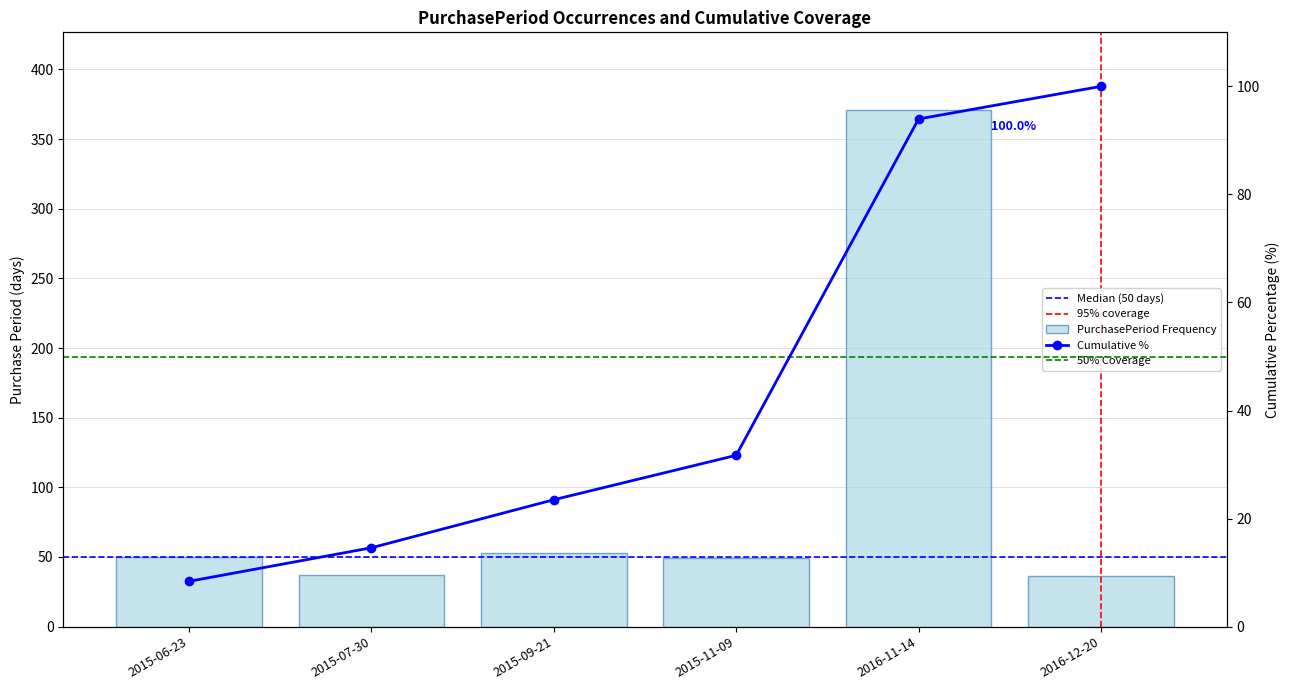

At which category does the chart reach its peak across all series?

2016-11-14